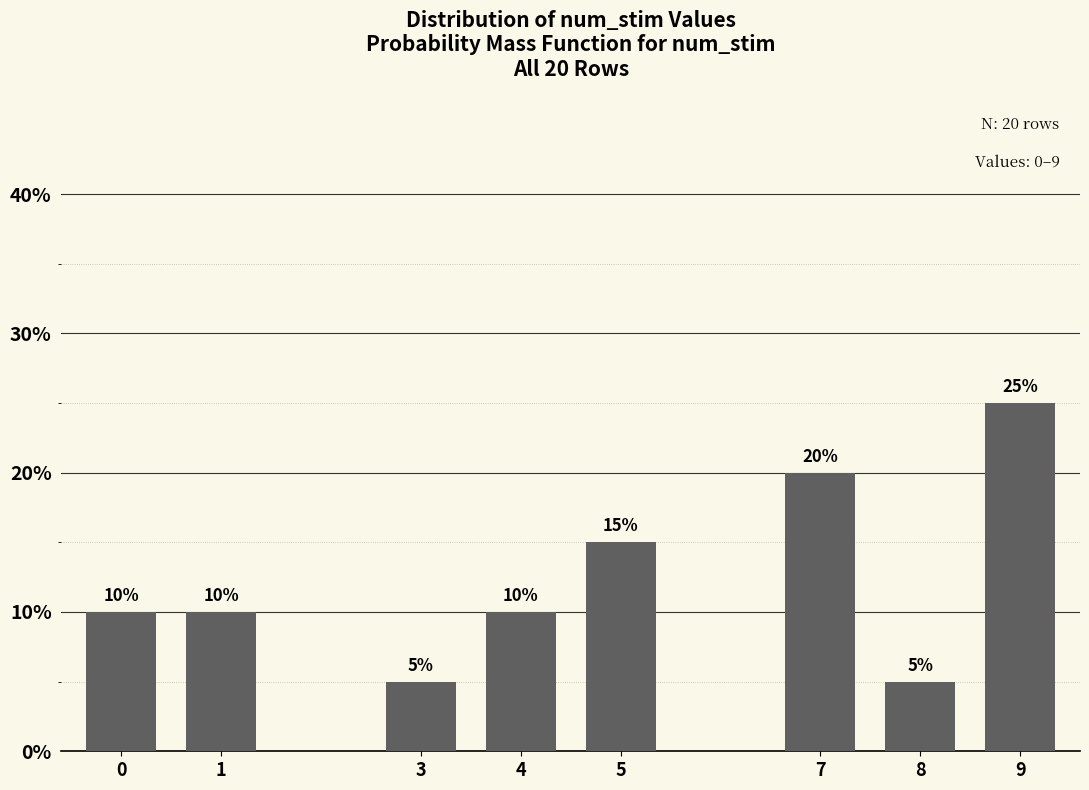

Reading left to right, transcribe all the data shown in this chart.

10	10	5	10	15	20	5	25